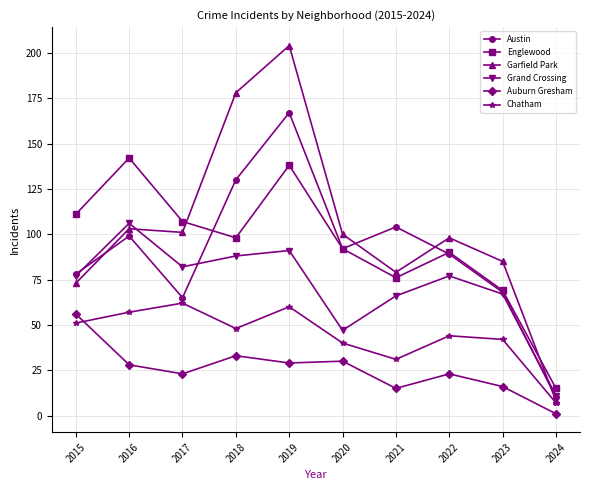

Reading left to right, what are all the values shown in this chart?

Austin: 78	99	65	130	167	92	104	89	68	10
Englewood: 111	142	107	98	138	92	76	90	69	15
Garfield Park: 73	103	101	178	204	100	79	98	85	8
Grand Crossing: 77	106	82	88	91	47	66	77	67	11
Auburn Gresham: 56	28	23	33	29	30	15	23	16	1
Chatham: 51	57	62	48	60	40	31	44	42	7